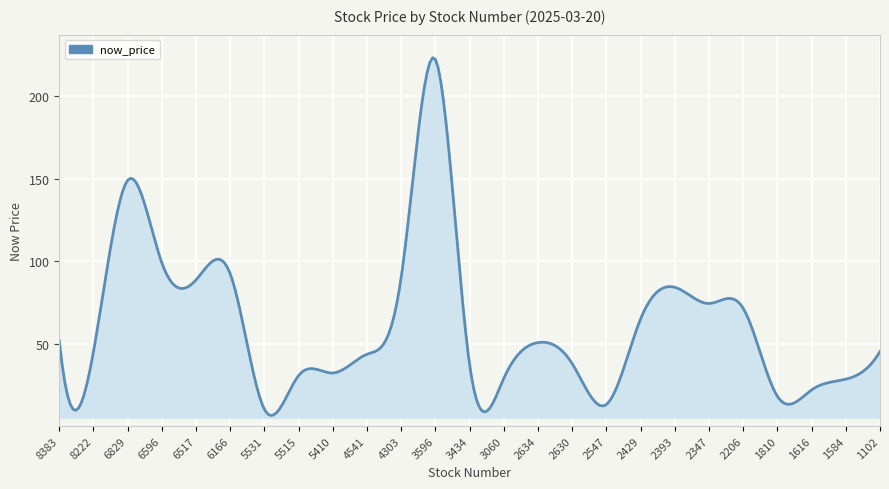

What is the minimum value shown in the chart?

6.9